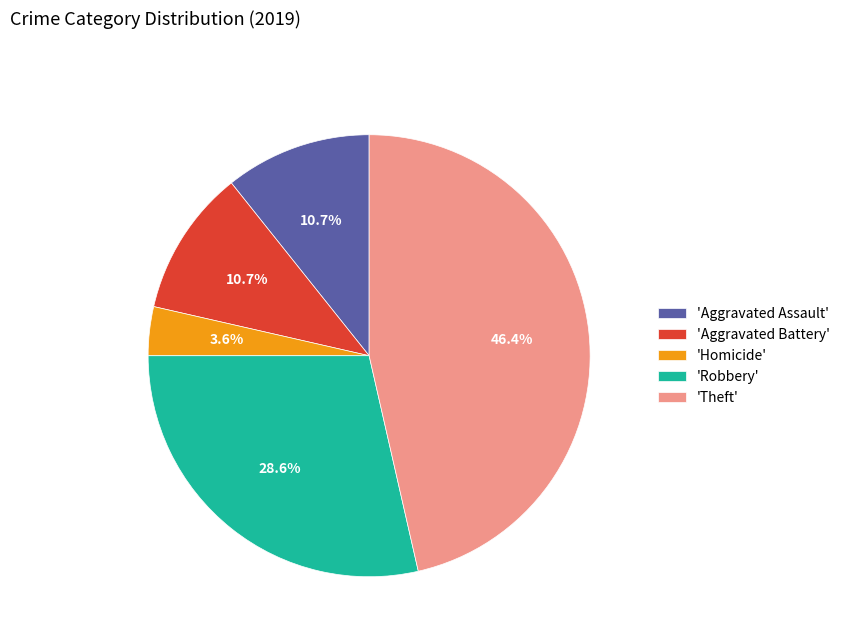

What percentage do 'Robbery' and 'Aggravated Assault' together represent?

39.3%